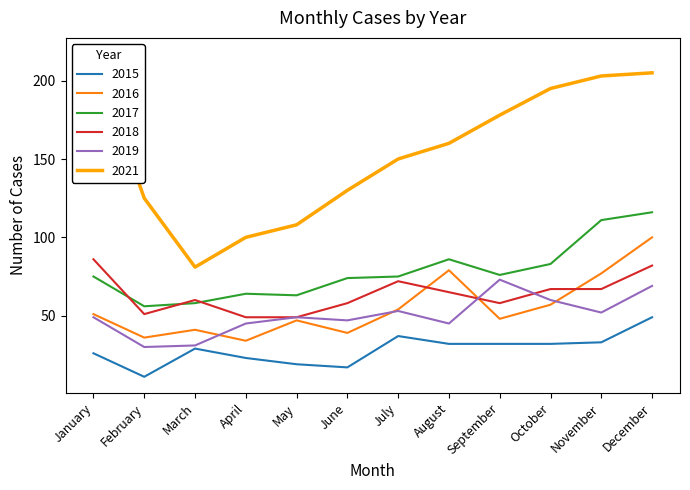

True or false: 2019 has a value of 30 at February.

True